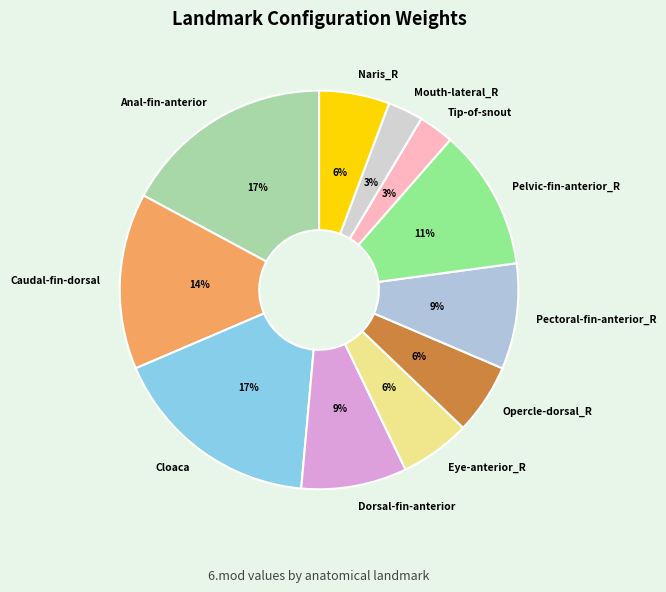

Does Opercle-dorsal_R represent more than half of the total?

No